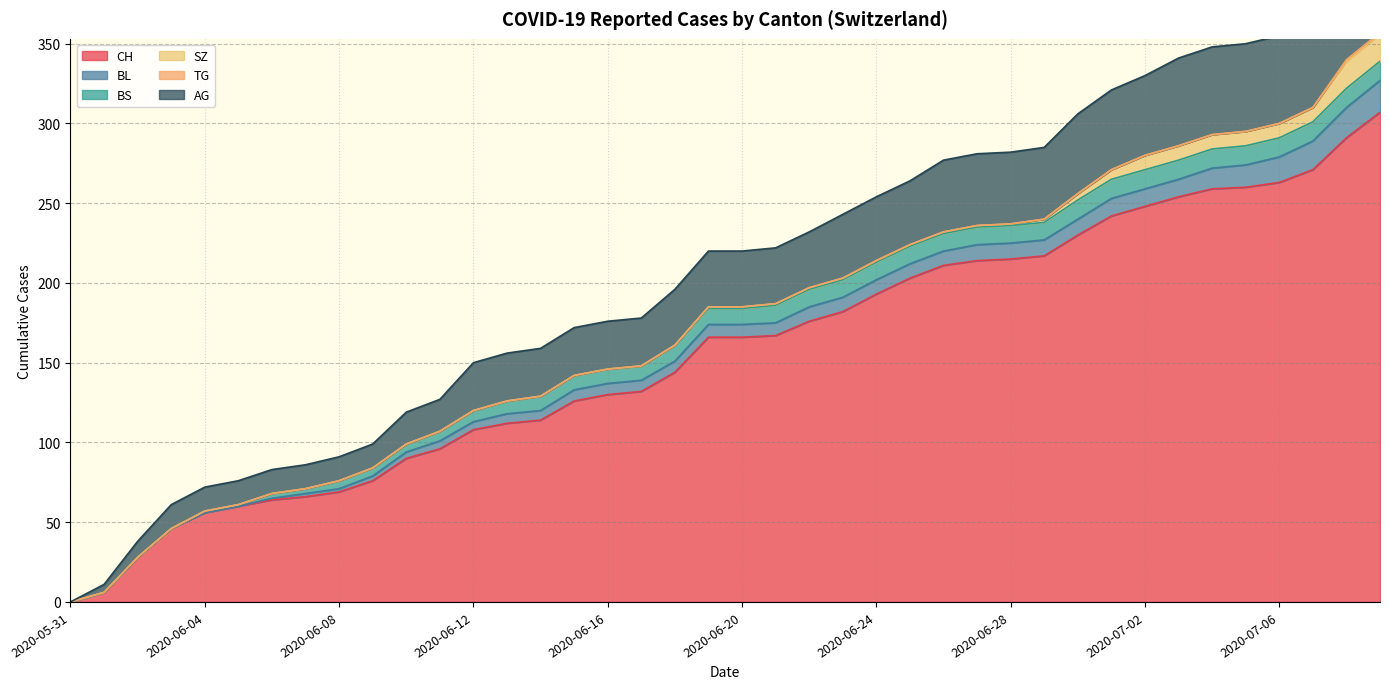

True or false: BL has more than 0 points higher than both neighbors.

False